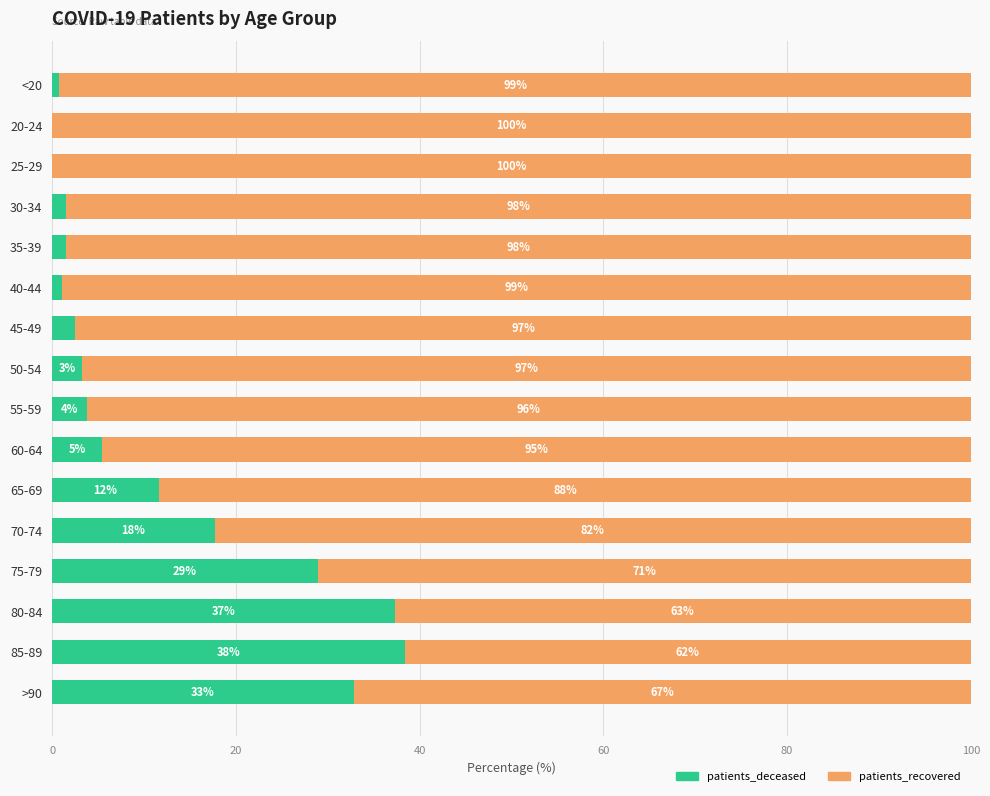

Is it true that patients_deceased equals -23.4 at 25-29?

False